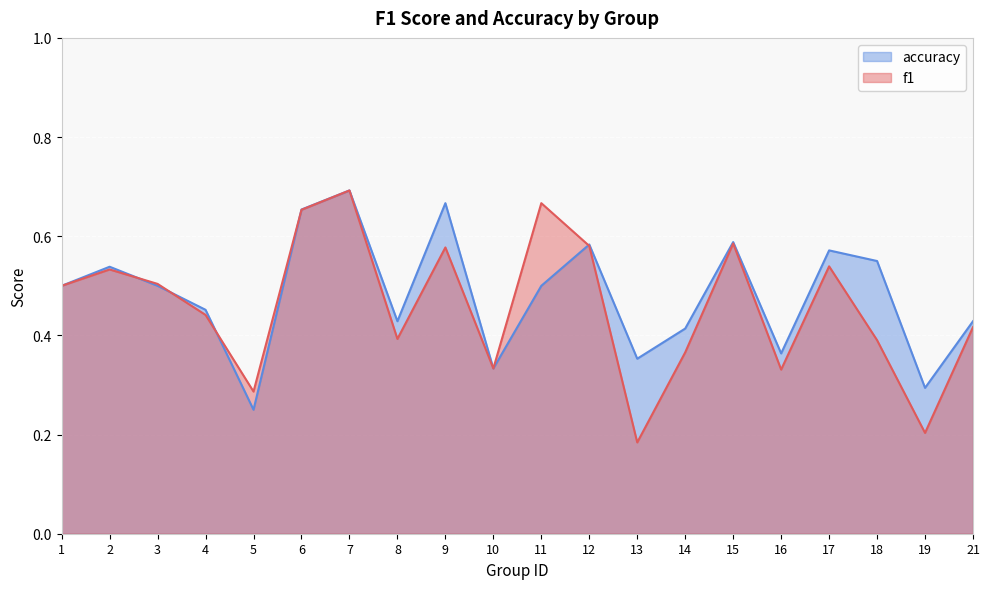

Between 3 and 9, which series saw the biggest shift?

accuracy